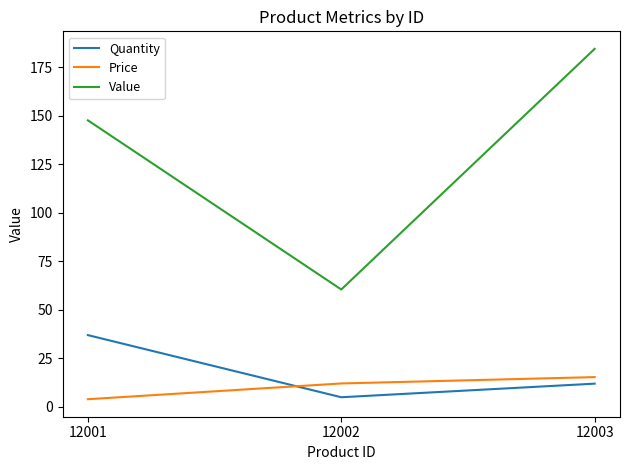

The value of Price at 12001 is 4.0. True or false?

True